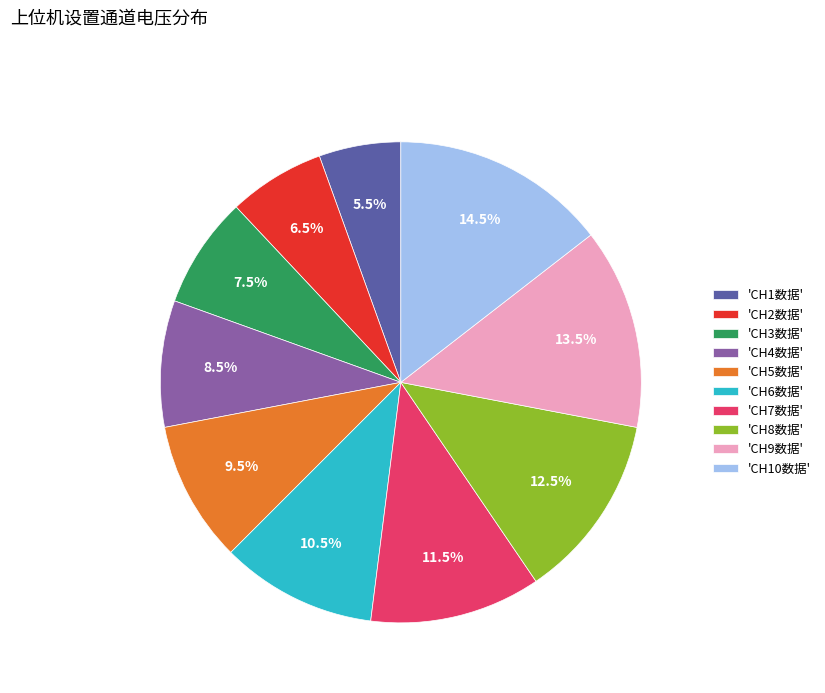

Does 'CH10数据' represent more than half of the total?

No